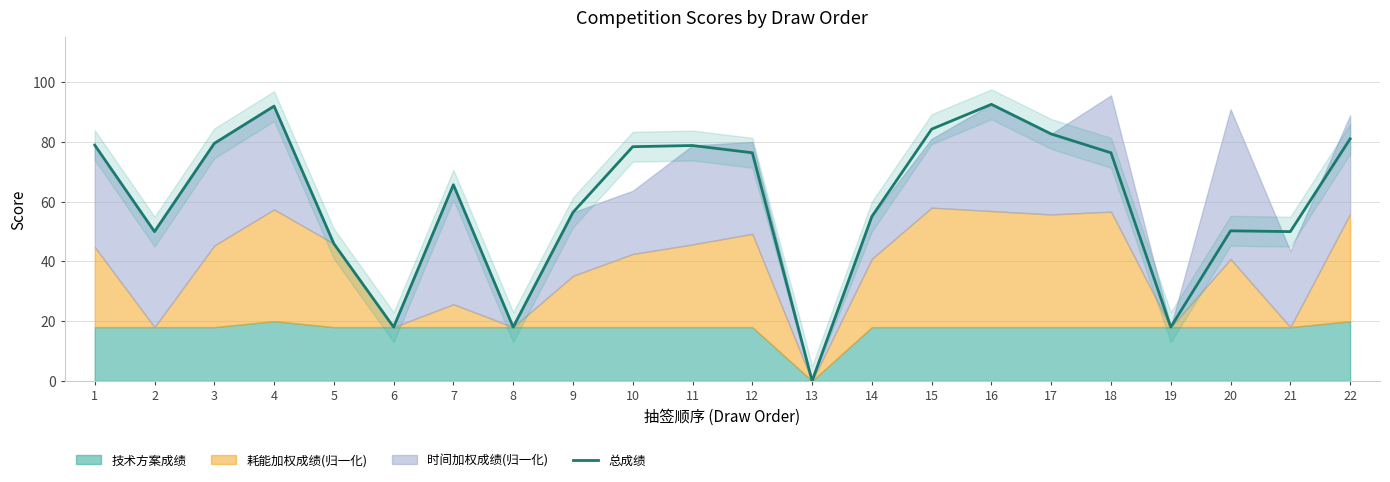

Is it true that the value at 3 is 79.5?

True